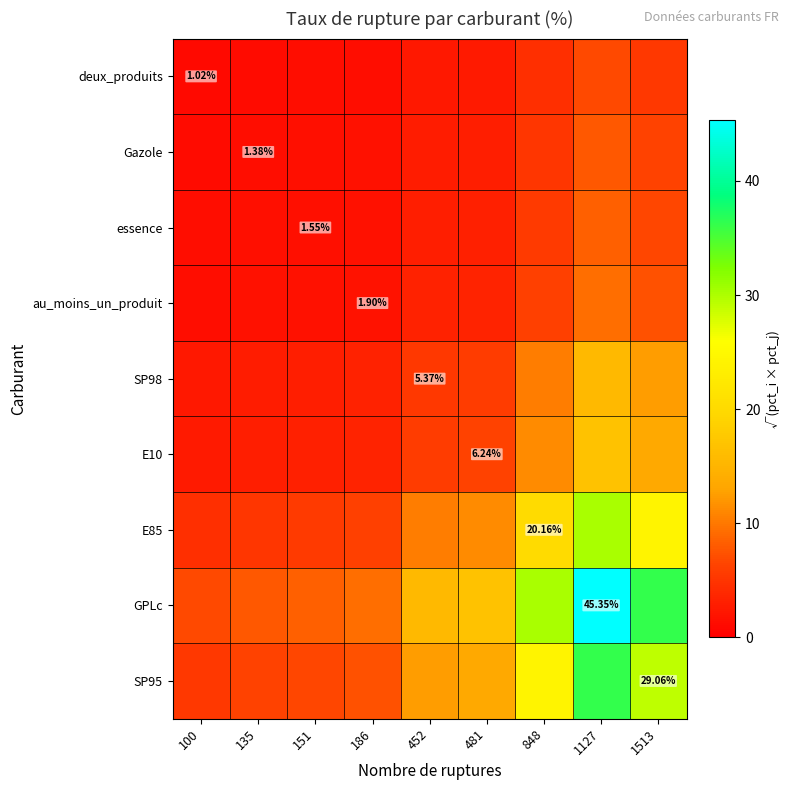

What is the difference between the SP95 values at 1127 and 452?

23.8